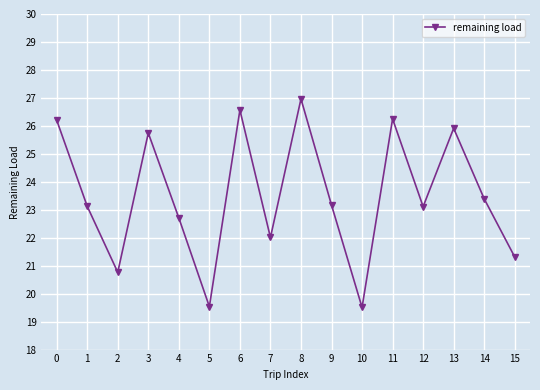

What is the smallest value displayed?

19.5